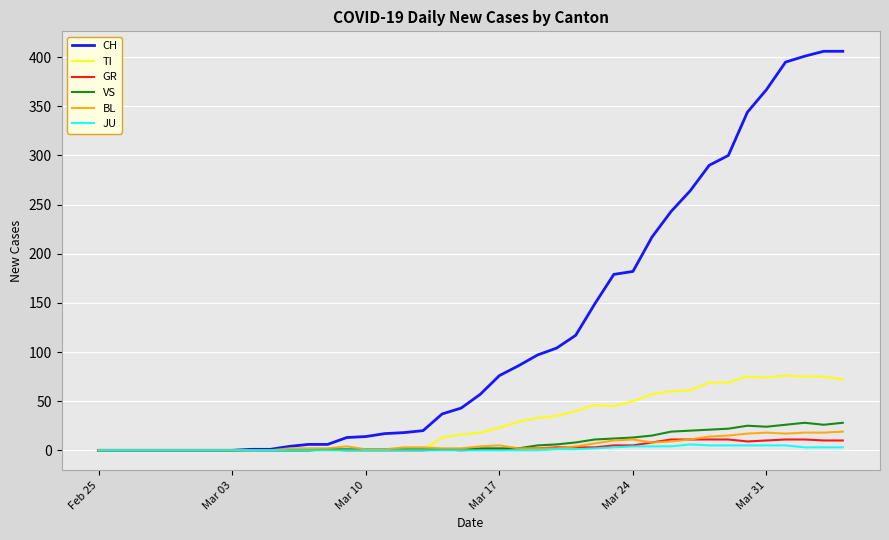

What is the highest value of the TI series?

76